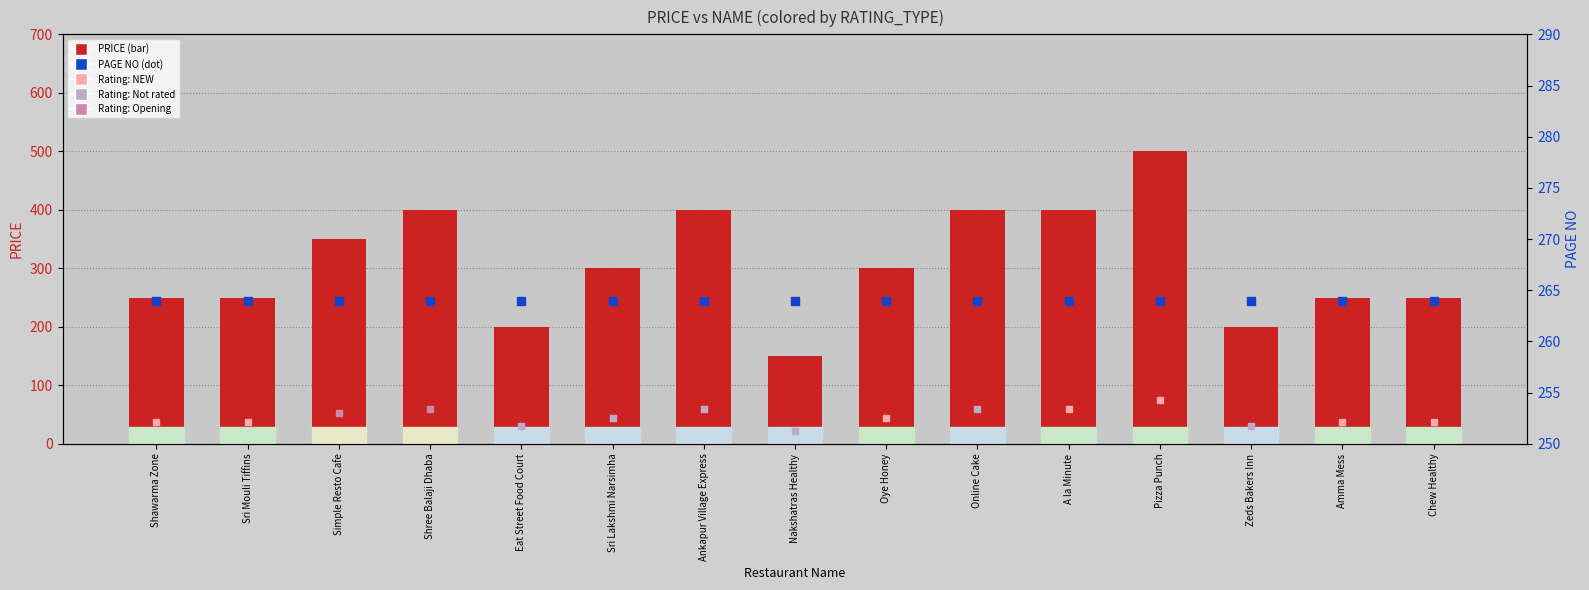

Is the value of PAGE NO at Sri Mouli Tiffins greater than the value of PRICE at Simple Resto Cafe?

No